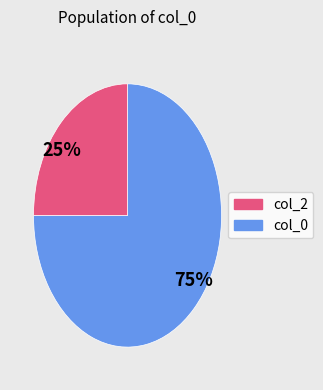

Count the number of slices in the pie.

2